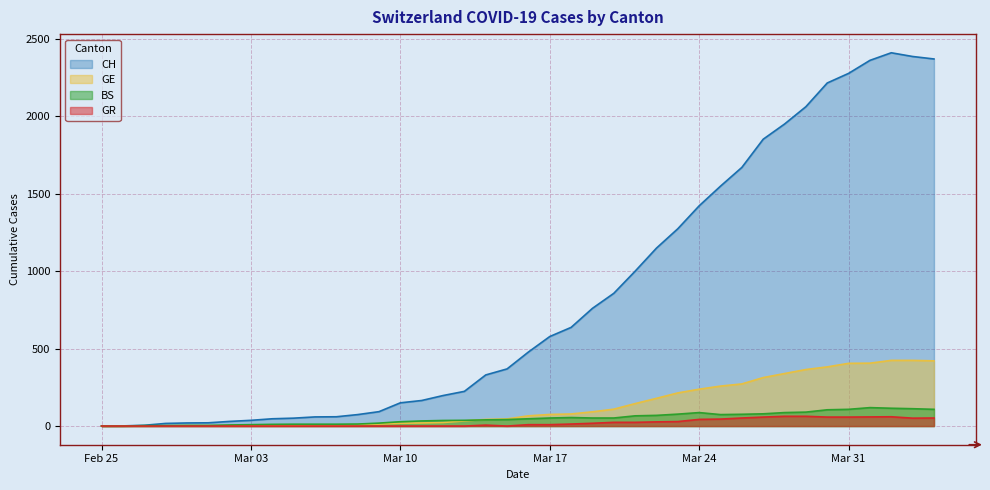

Rank the series at 2020-04-02 from highest to lowest value.

CH, GE, BS, GR